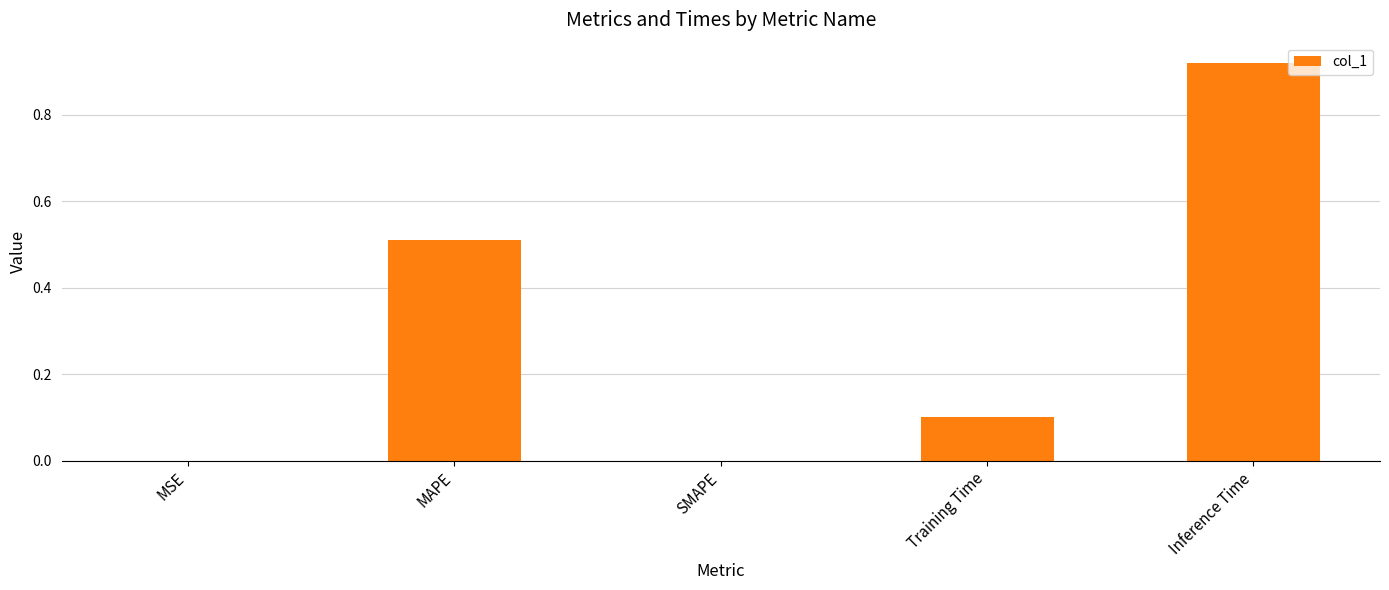

The value at Training Time is 0.1. True or false?

True